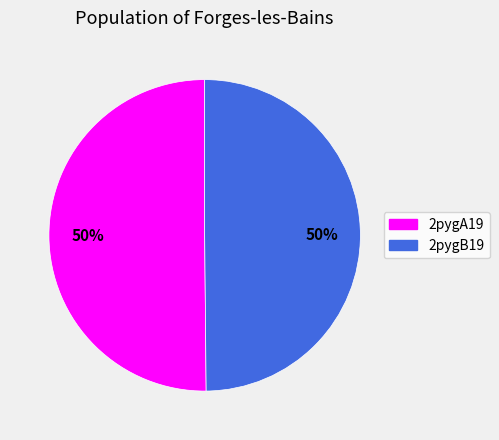

To the nearest percent, what is the combined percentage of 2pygB19 and 2pygA19?

100%